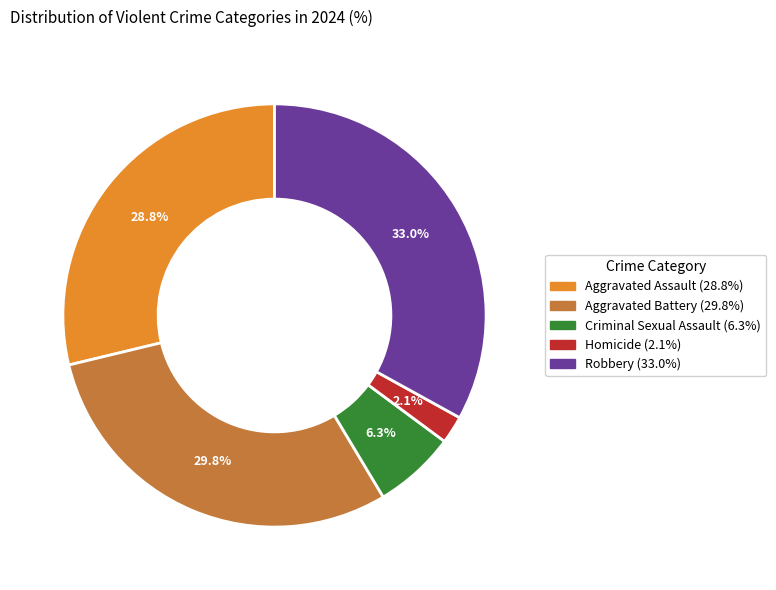

True or false: Criminal Sexual Assault accounts for 6% of the total.

True